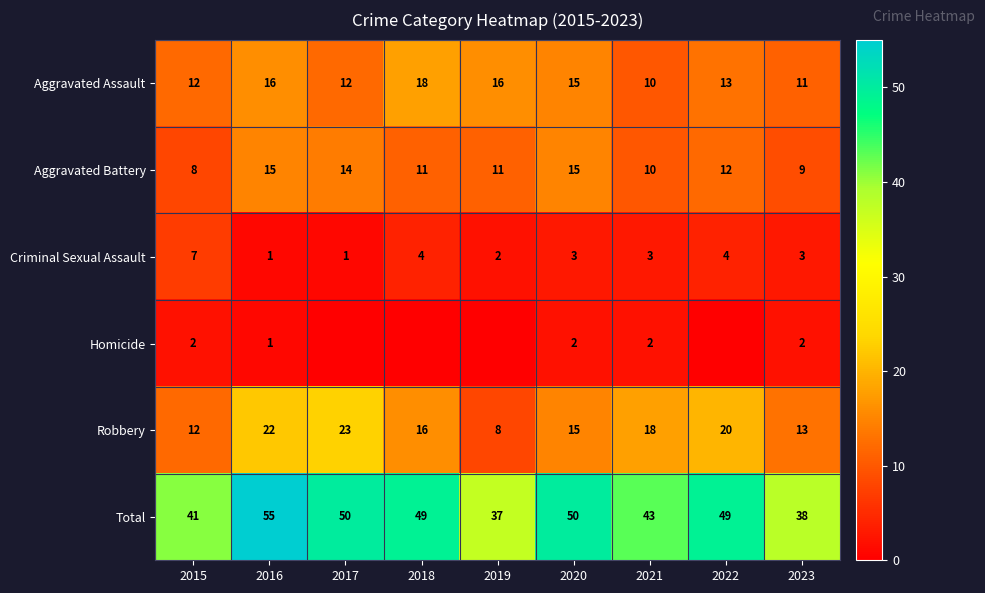

How many values in the Criminal Sexual Assault series are below 3?

3